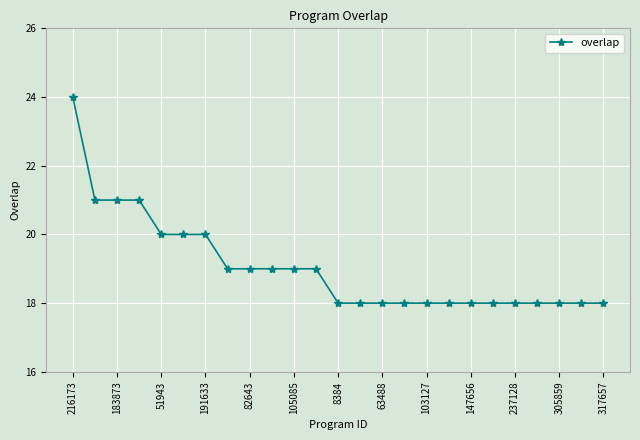

Reading left to right, extract all data points from this chart.

24	21	21	21	20	20	20	19	19	19	19	19	18	18	18	18	18	18	18	18	18	18	18	18	18